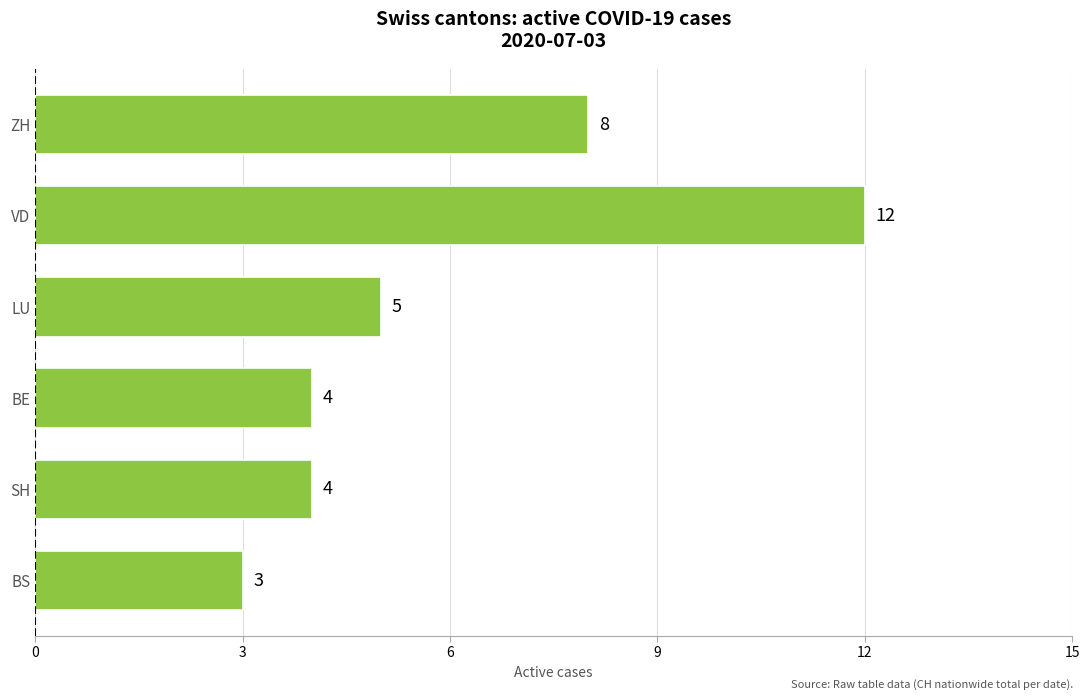

What is the label of the 1st bar from the bottom?

BS